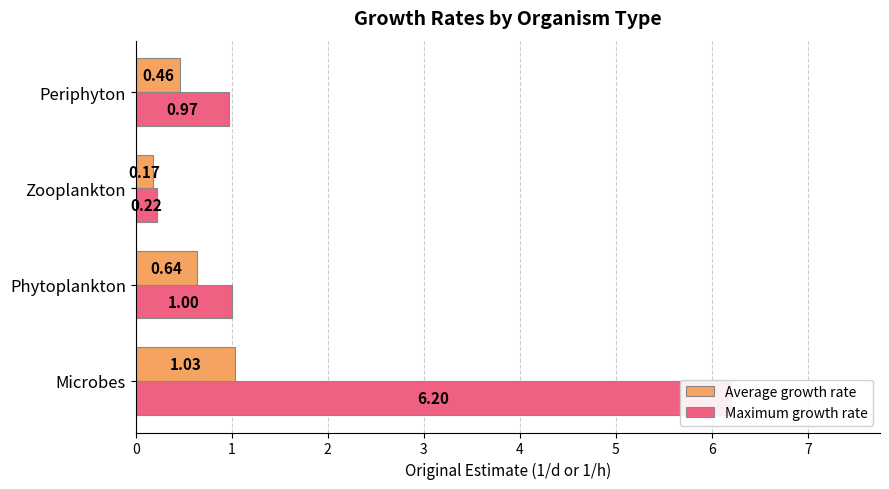

What is the value of the Average growth rate bar at the 2nd from the left?

0.6